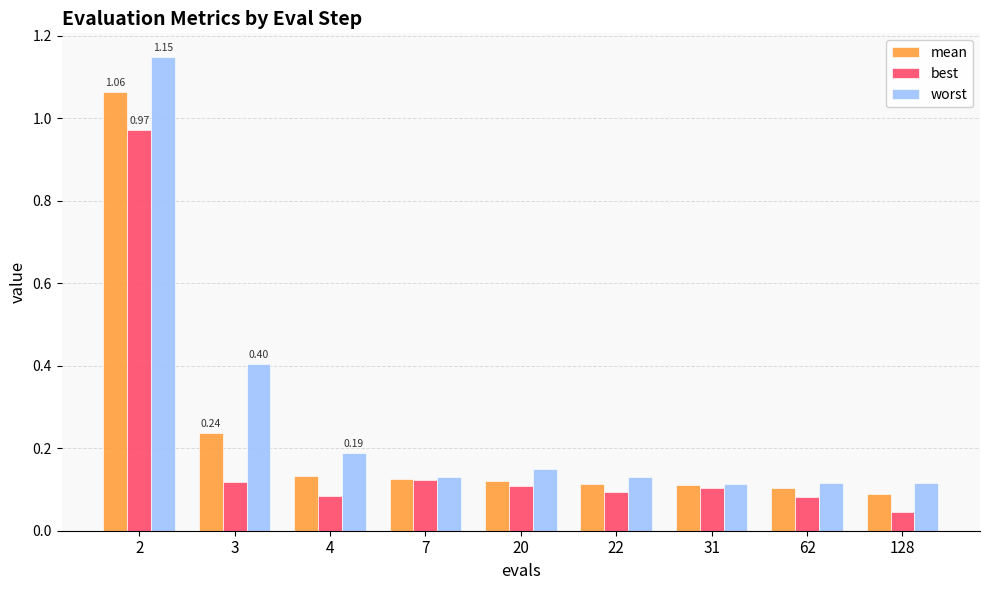

How many bars are there in each group?

3